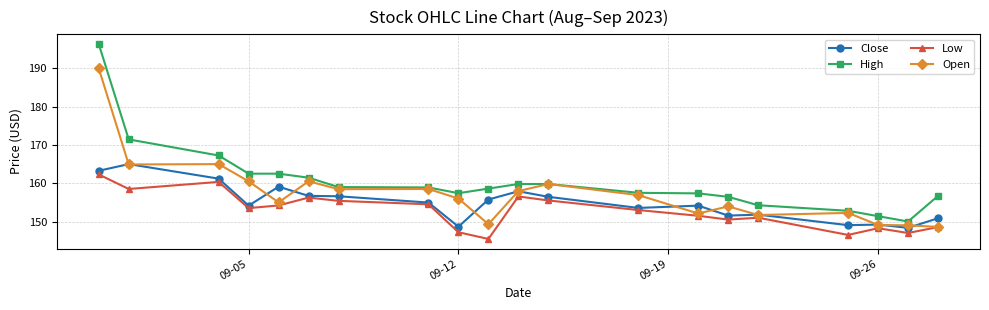

What is the average value of the Open series?

157.5